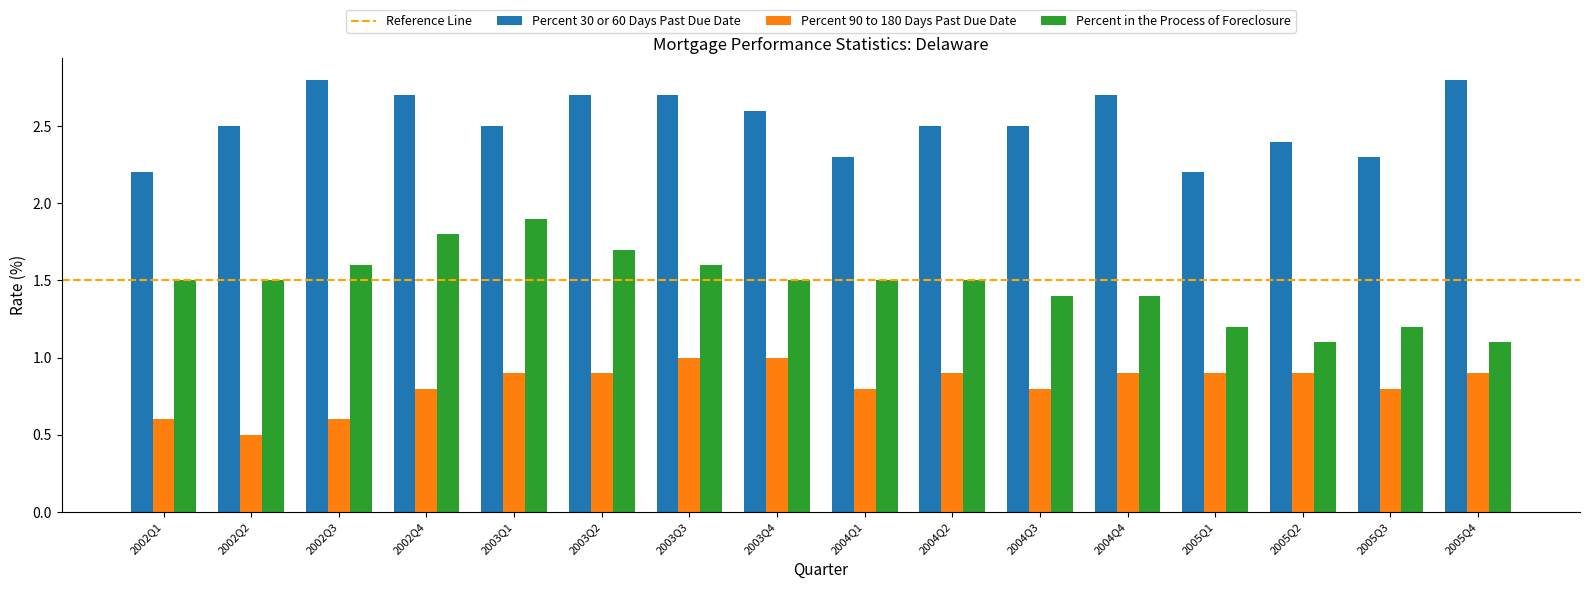

Count the Percent 30 or 60 Days Past Due Date values in the range 2 to 3.

16